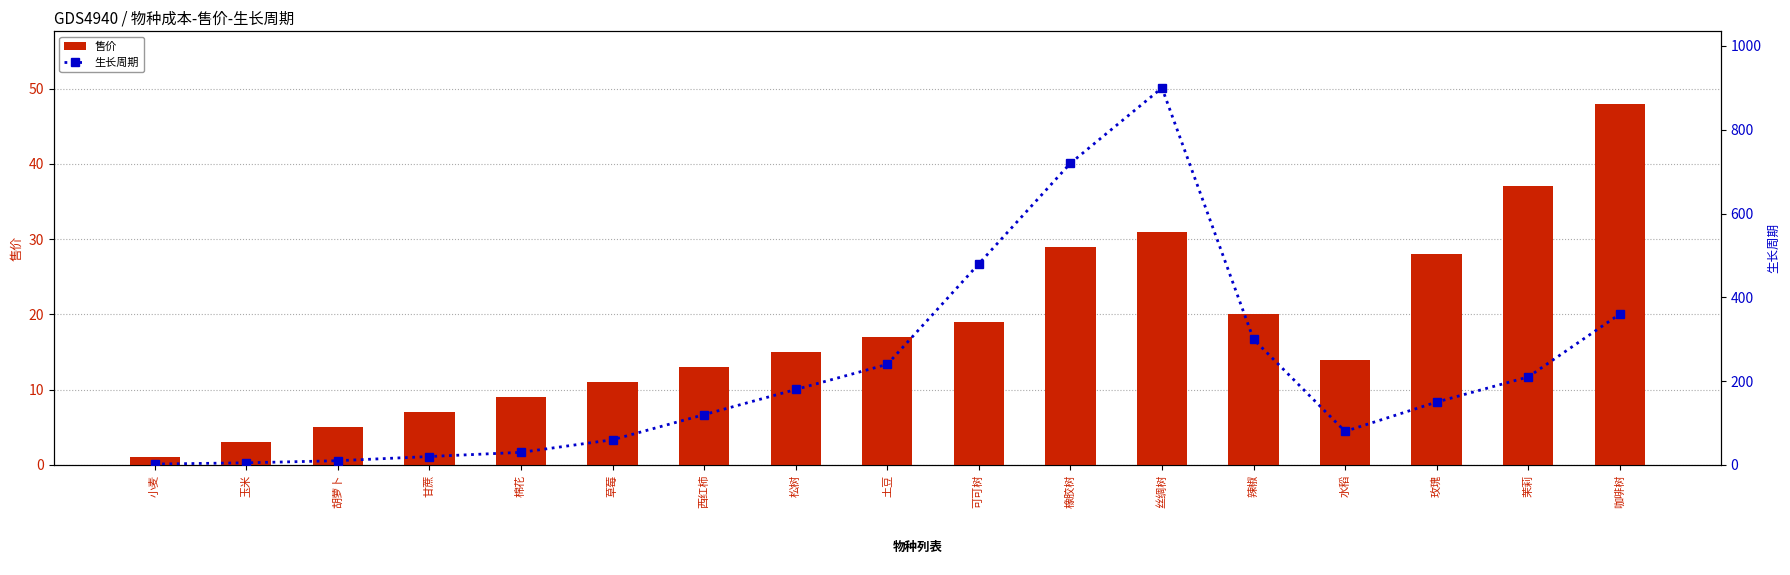

What is the label of the 16th bar from the right?

玉米